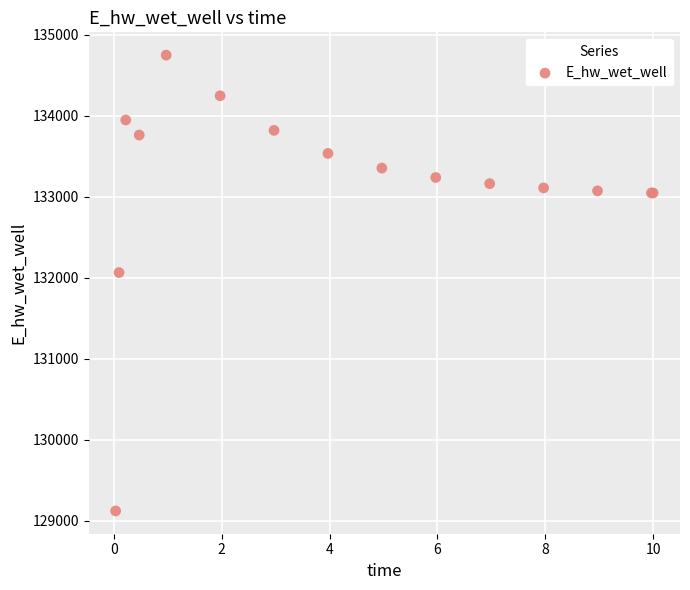

What Y value in the scatter plot is closest to 131935?

132065.4